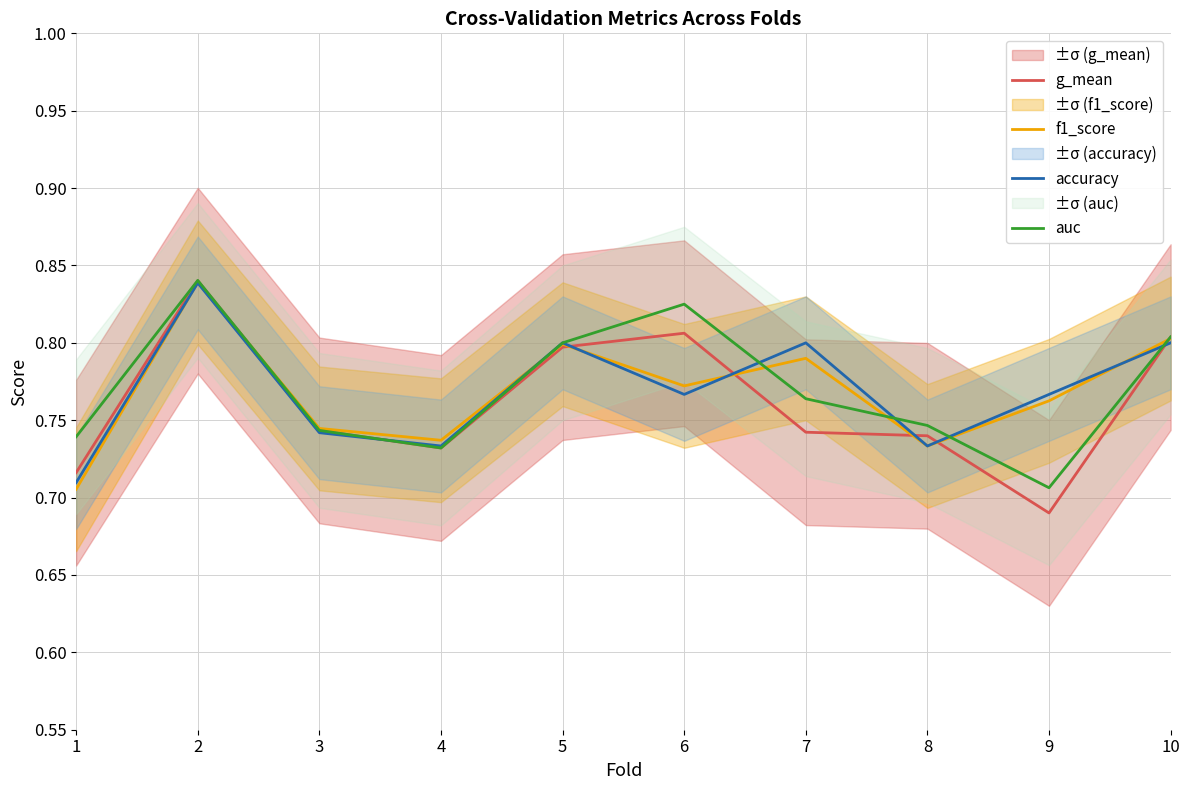

Which has a higher value, 7 or 2?

2